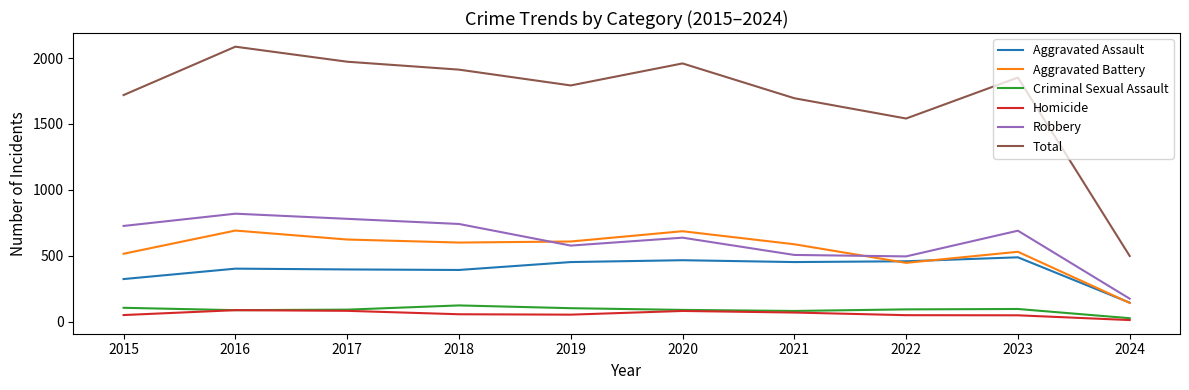

What is the difference between the second highest and second lowest values in the Aggravated Assault series?

143